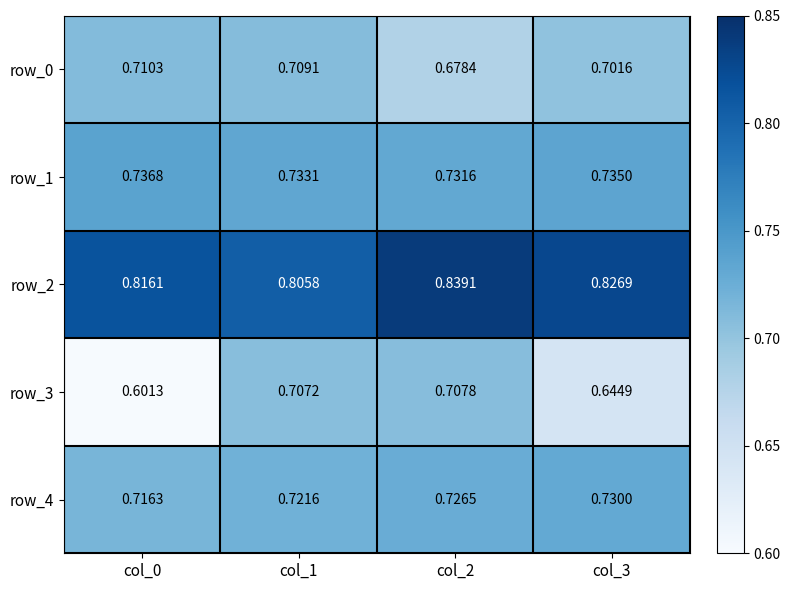

Count the row_2 values in the range 0 to 1.

4